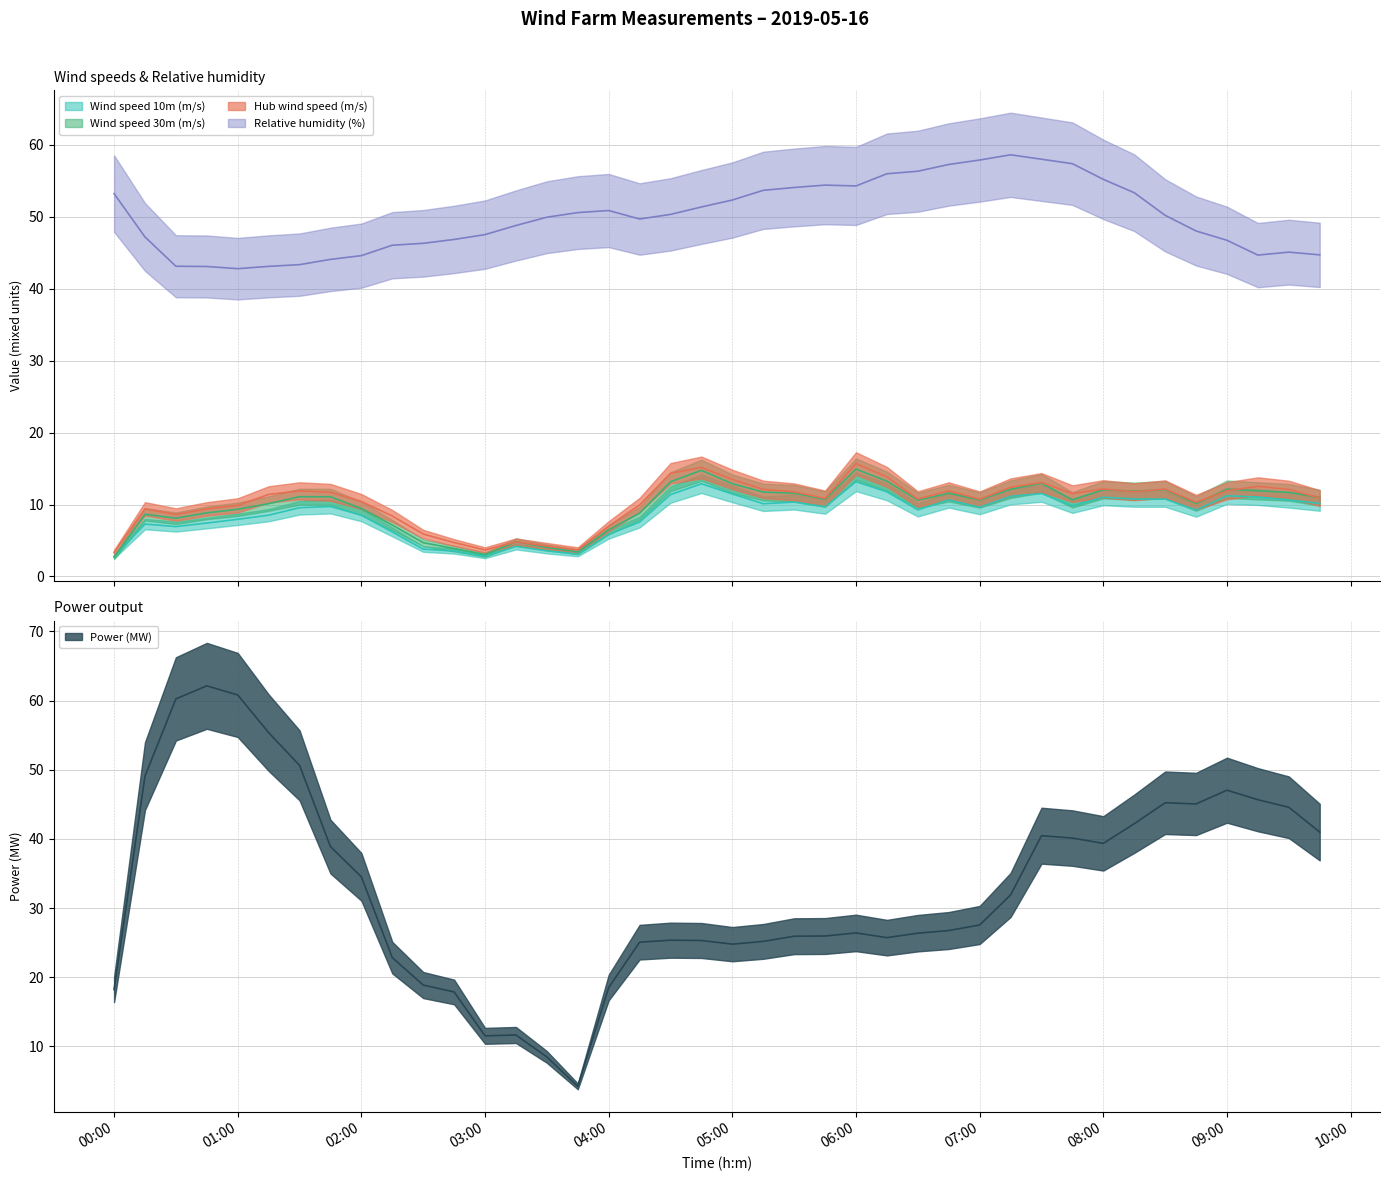

Does the chart display data point markers on the line(s)?

No